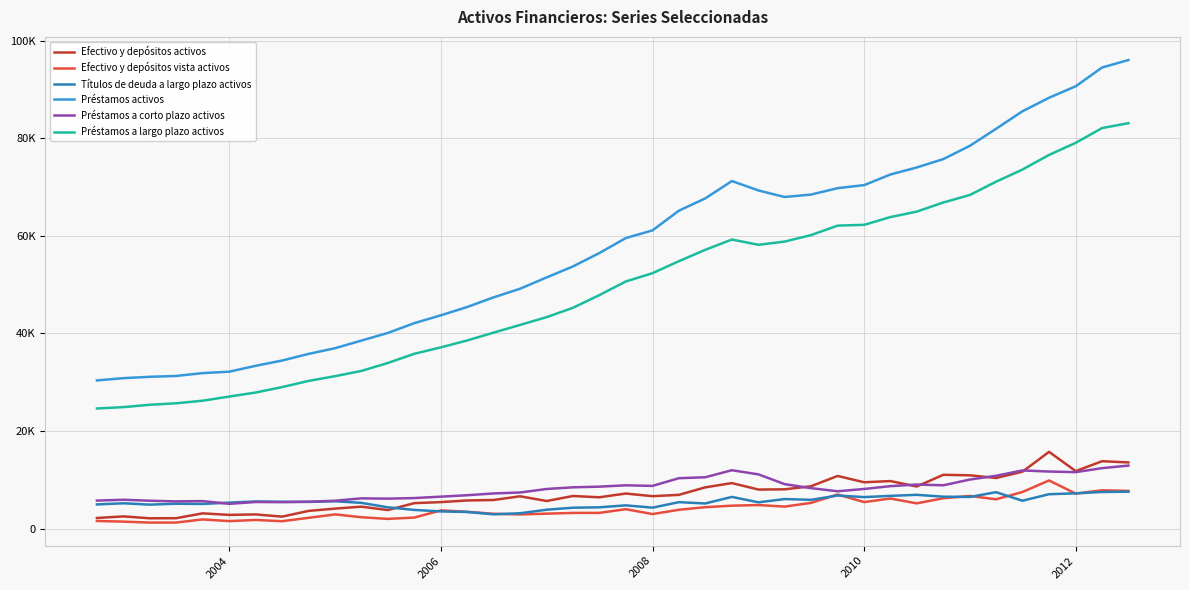

Which series has the largest total across all categories?

Préstamos activos